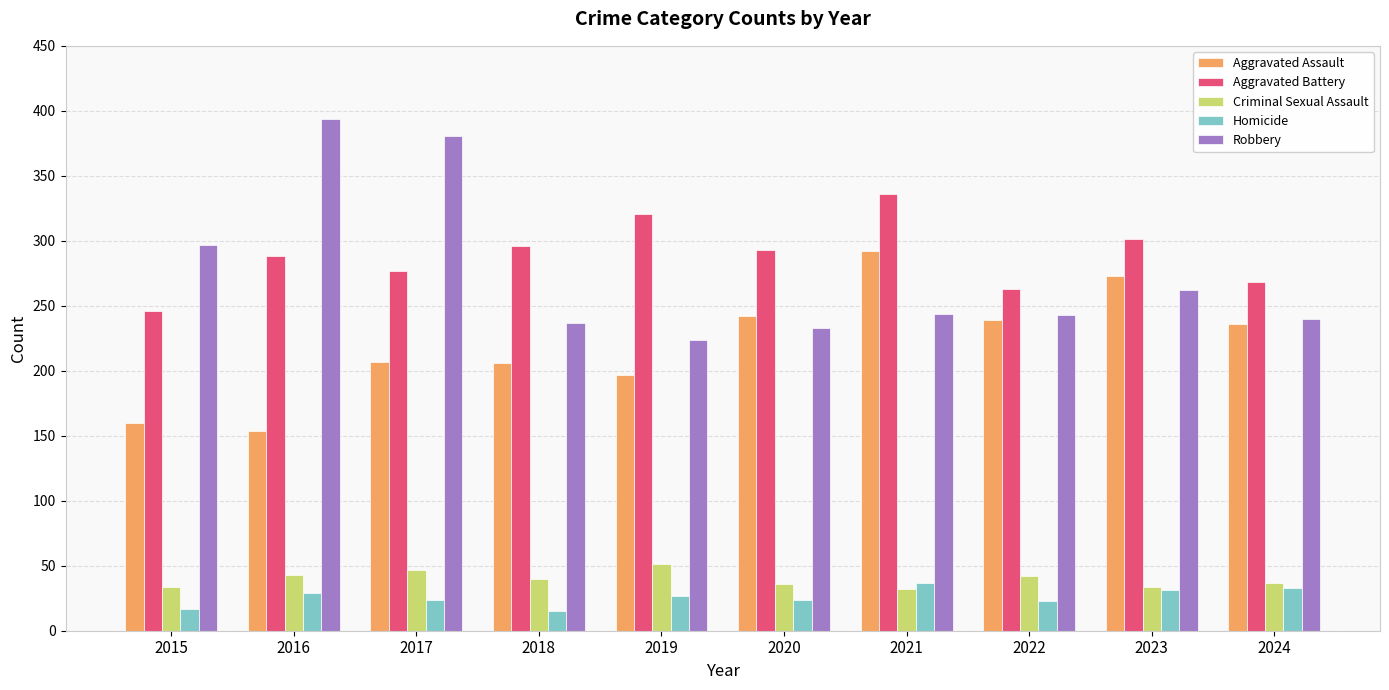

Which series has the largest range (max minus min)?

Robbery